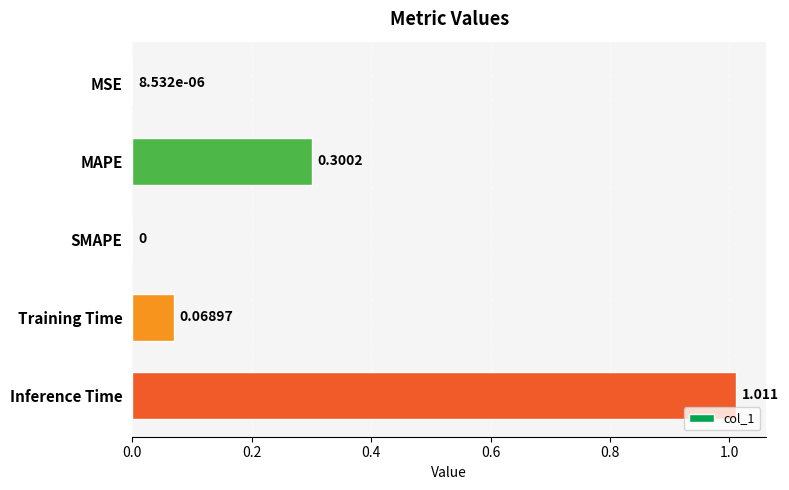

Which label corresponds to the largest value in the chart?

Inference Time